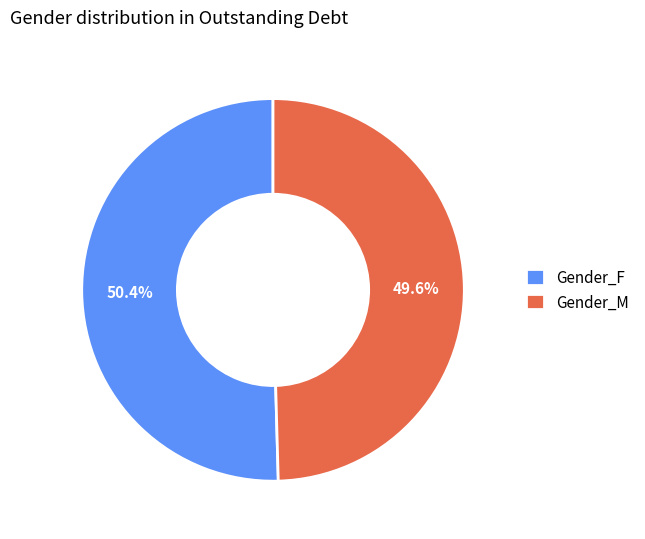

Which slice is the smallest?

Gender_M